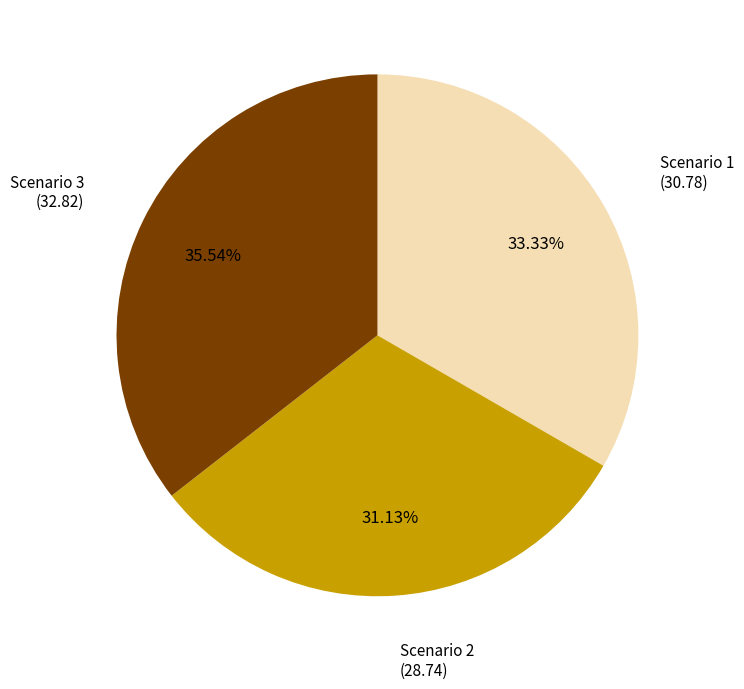

Is there any slice that represents more than half of the pie?

No